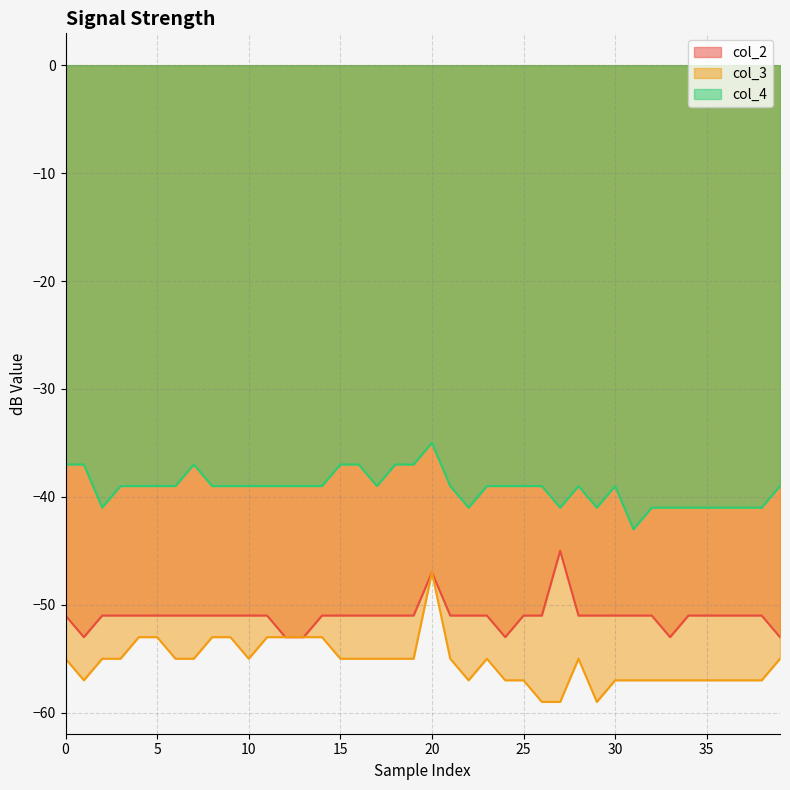

At which category is the sum across all series the highest?

20